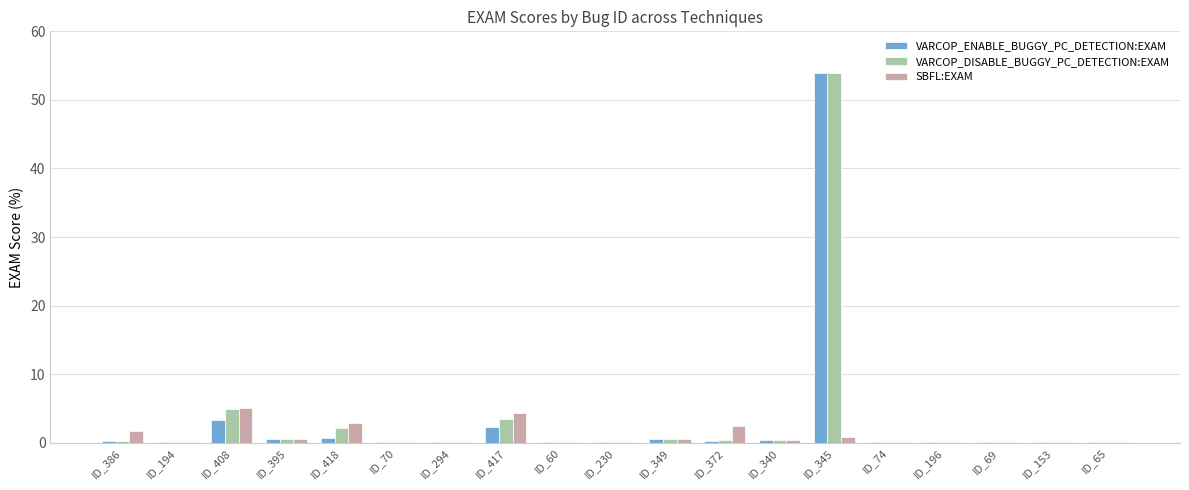

What is the sum of the VARCOP_ENABLE_BUGGY_PC_DETECTION:EXAM values at ID_345 and ID_395?

54.4